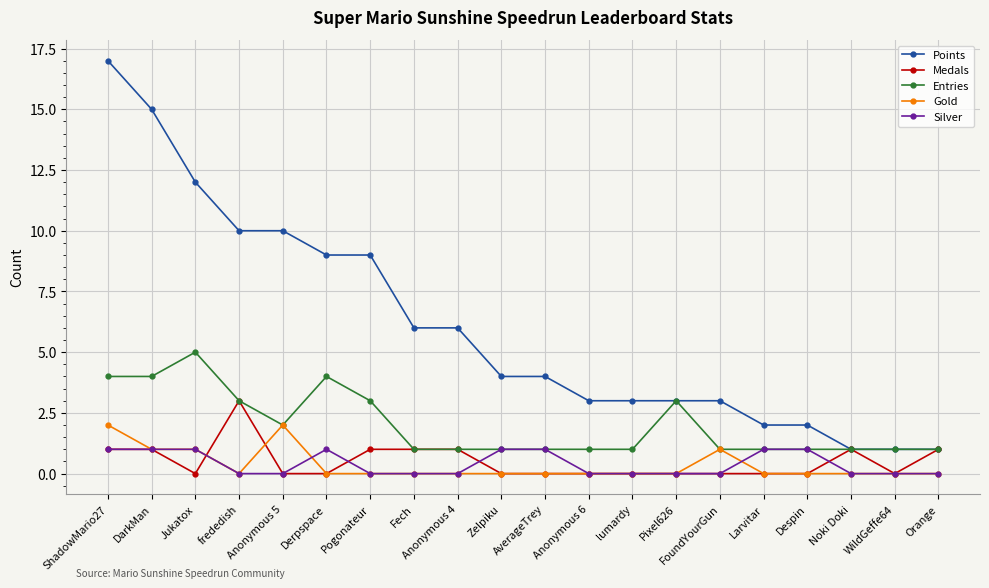

True or false: Silver and Points intersect in this chart.

False